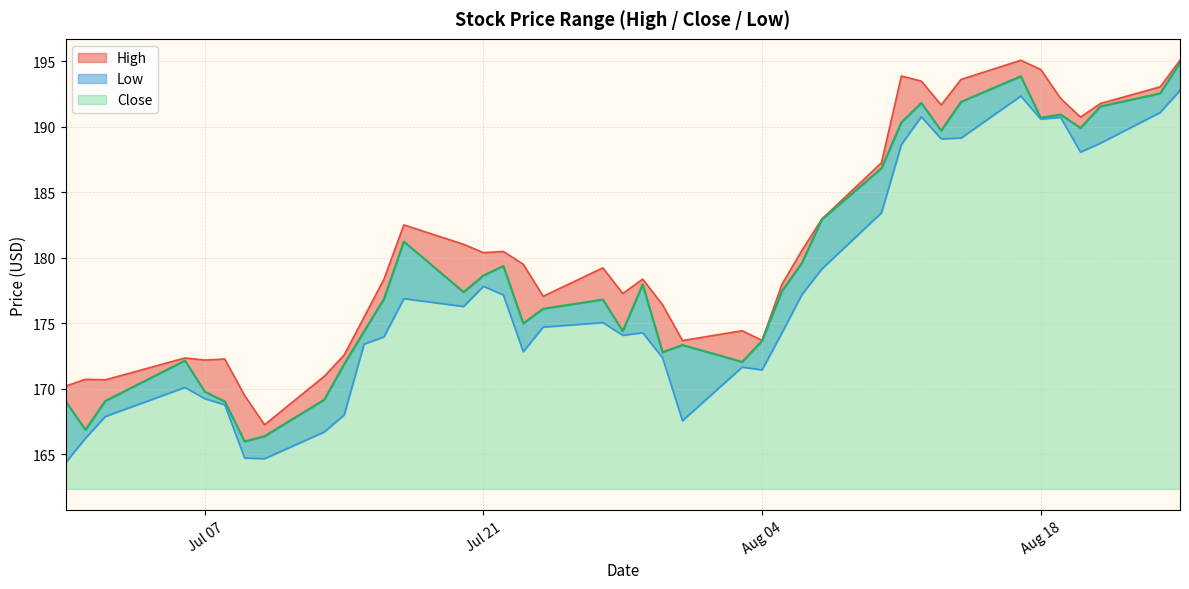

What is the label of the 13th point from the left?

2020-07-17